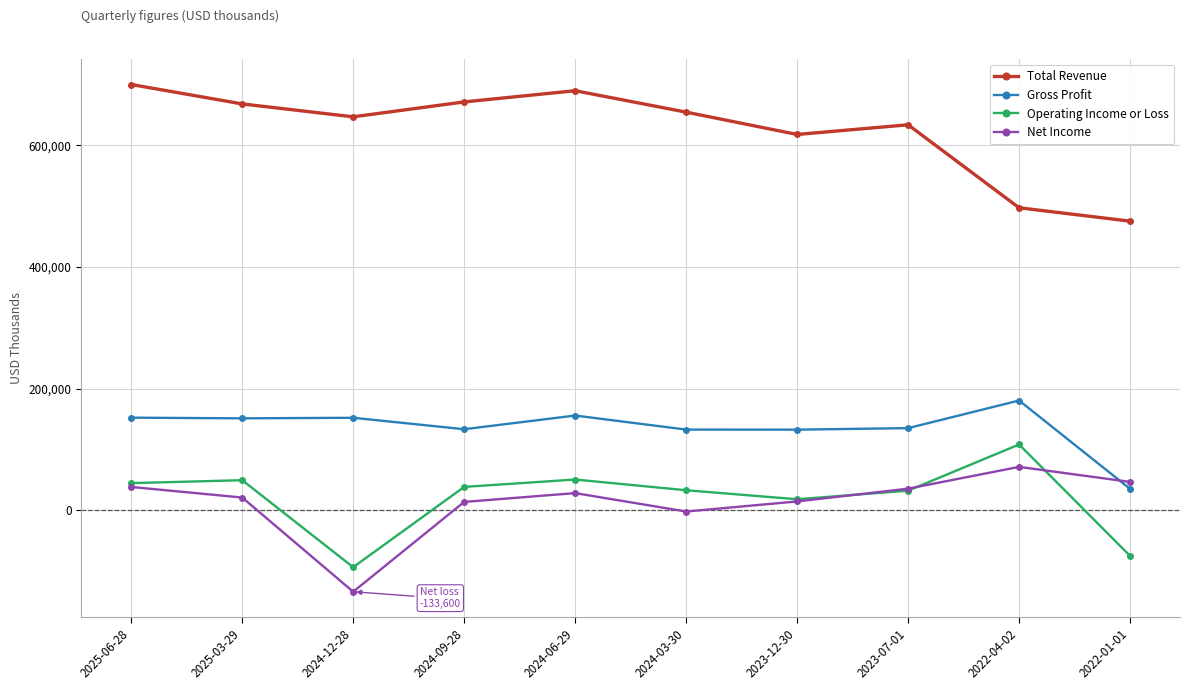

Is the value of Net Income at 2024-12-28 greater than the value of Operating Income or Loss at 2022-01-01?

No